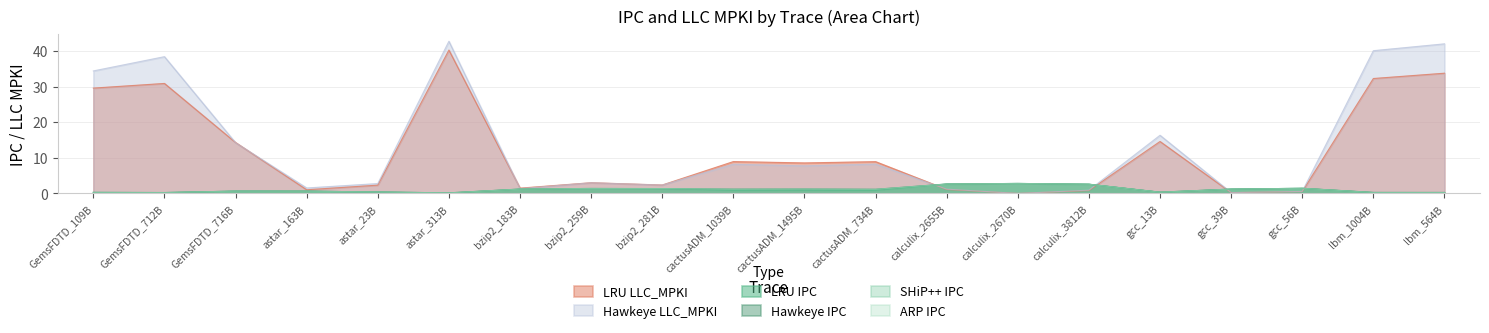

What is the value of the LRU IPC point at the 13th from the left?

2.6